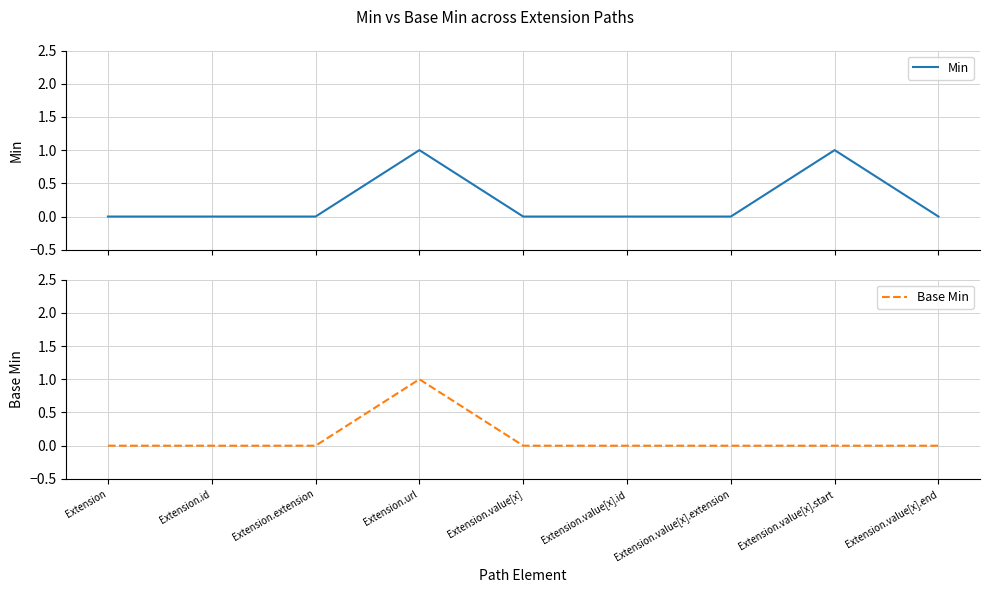

The Min series shows 0 at Extension.value[x]. True or false?

True